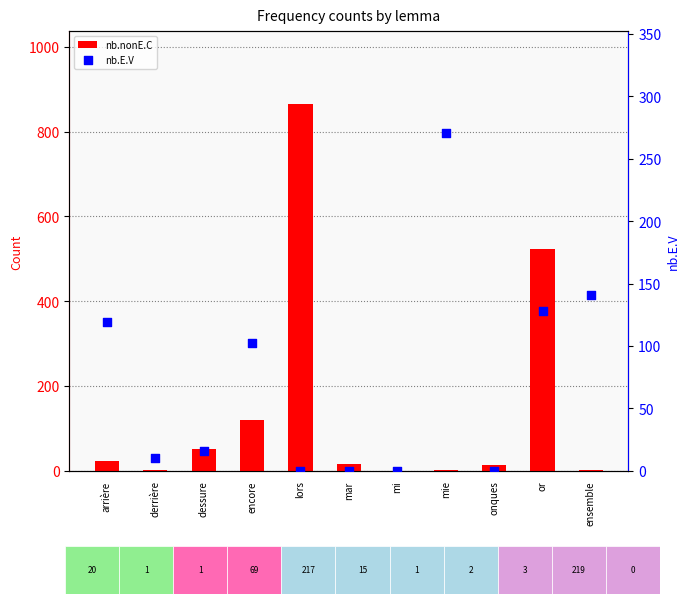

Which series contains the highest Y value?

nb.nonE.C